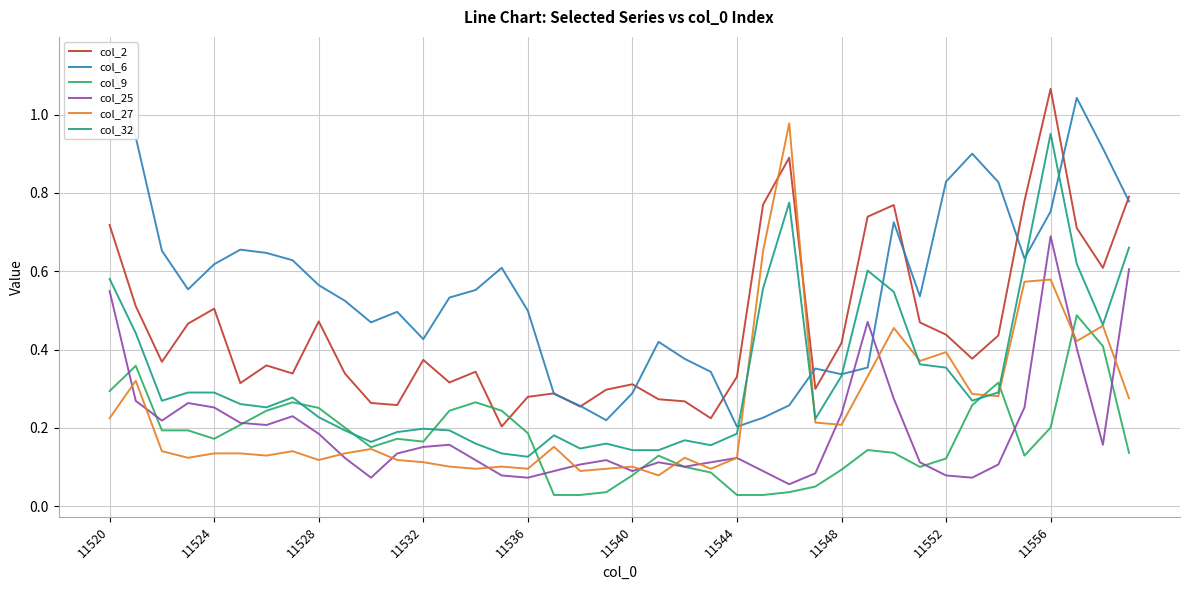

True or false: col_25 and col_32 intersect in this chart.

False